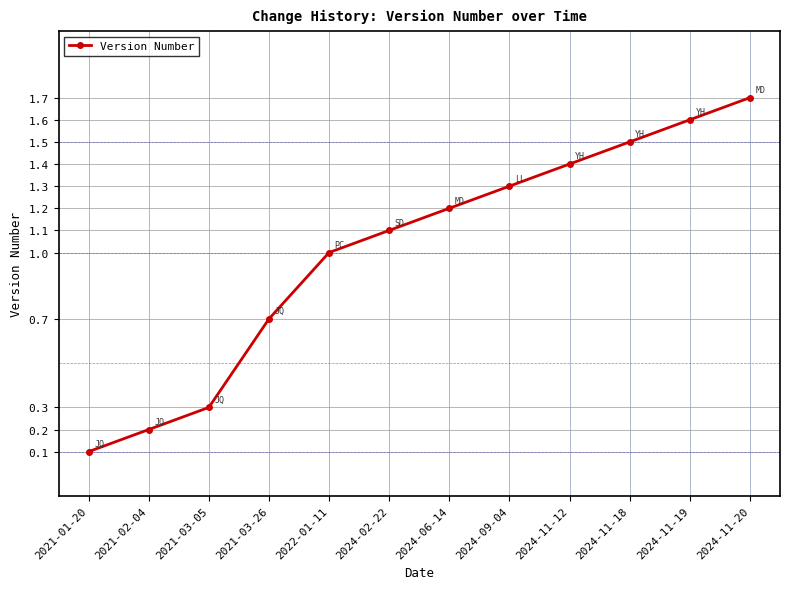

The value at 2021-02-04 is 0.2. True or false?

True